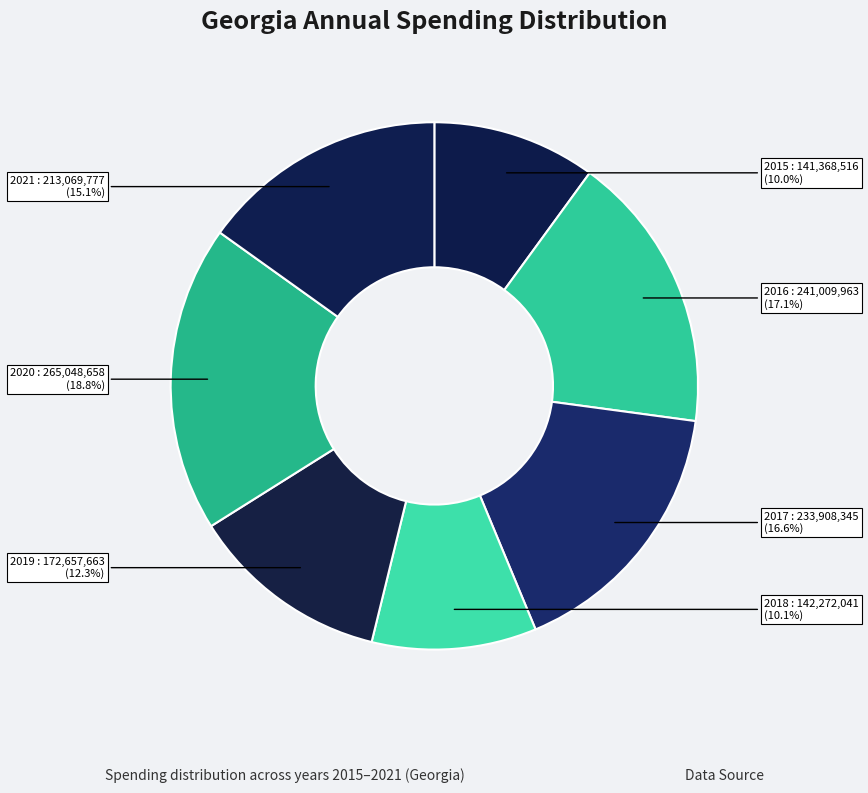

How much of the chart is everything except 2021?

84.9%